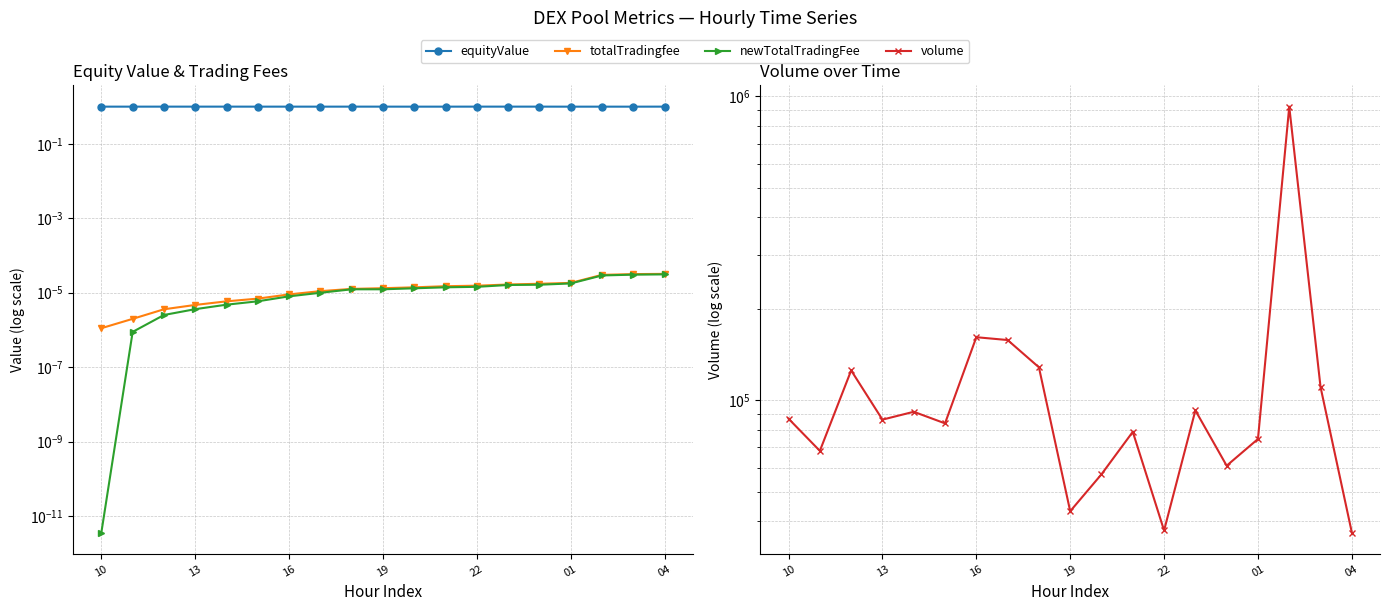

What is the minimum value for equityValue?

1.0